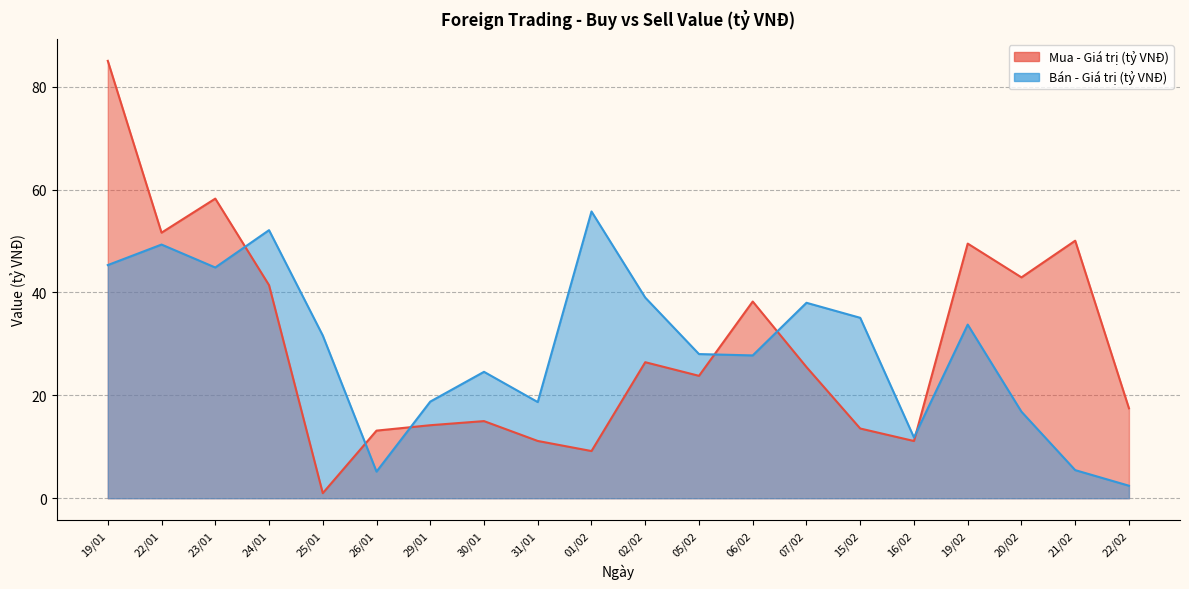

True or false: Mua - Giá trị (tỷ VNĐ) has a value of 5.4 at 26/01.

False